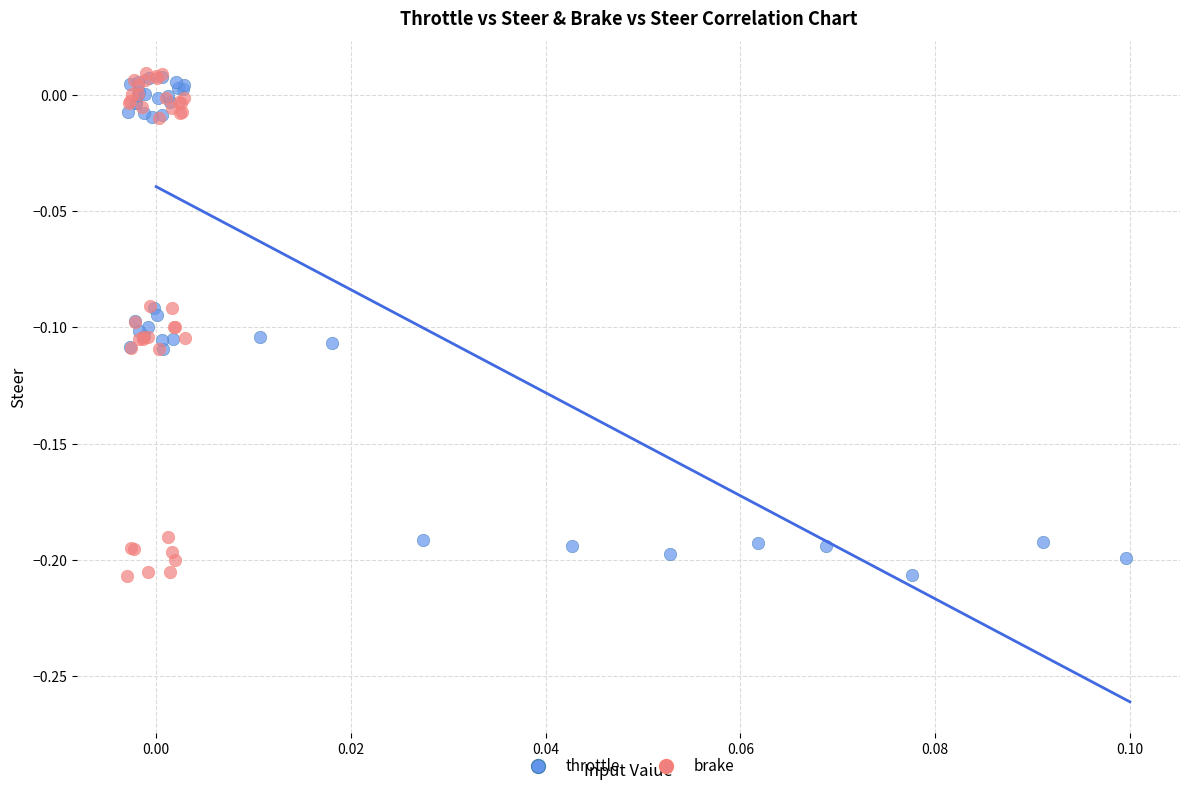

Which series has the widest spread of Y values?

brake